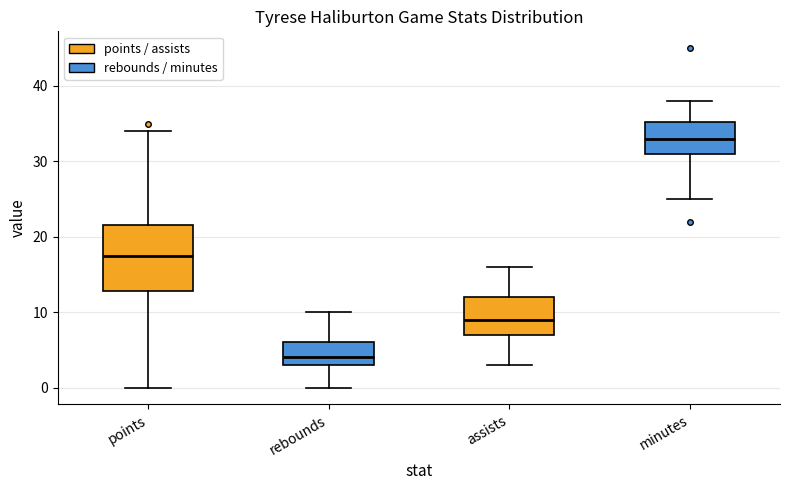

Reading left to right, transcribe this box plot: for each box, give where its median line is, the range the box spans, and where its two whiskers end, as read against the y-axis. The values are not printed on the chart, so give them approximately, as read against the axis.

points: median 18, box 13 to 22, whiskers 0 to 34
rebounds: median 4, box 3 to 6, whiskers 0 to 10
assists: median 9, box 7 to 12, whiskers 3 to 16
minutes: median 33, box 31 to 35, whiskers 25 to 38